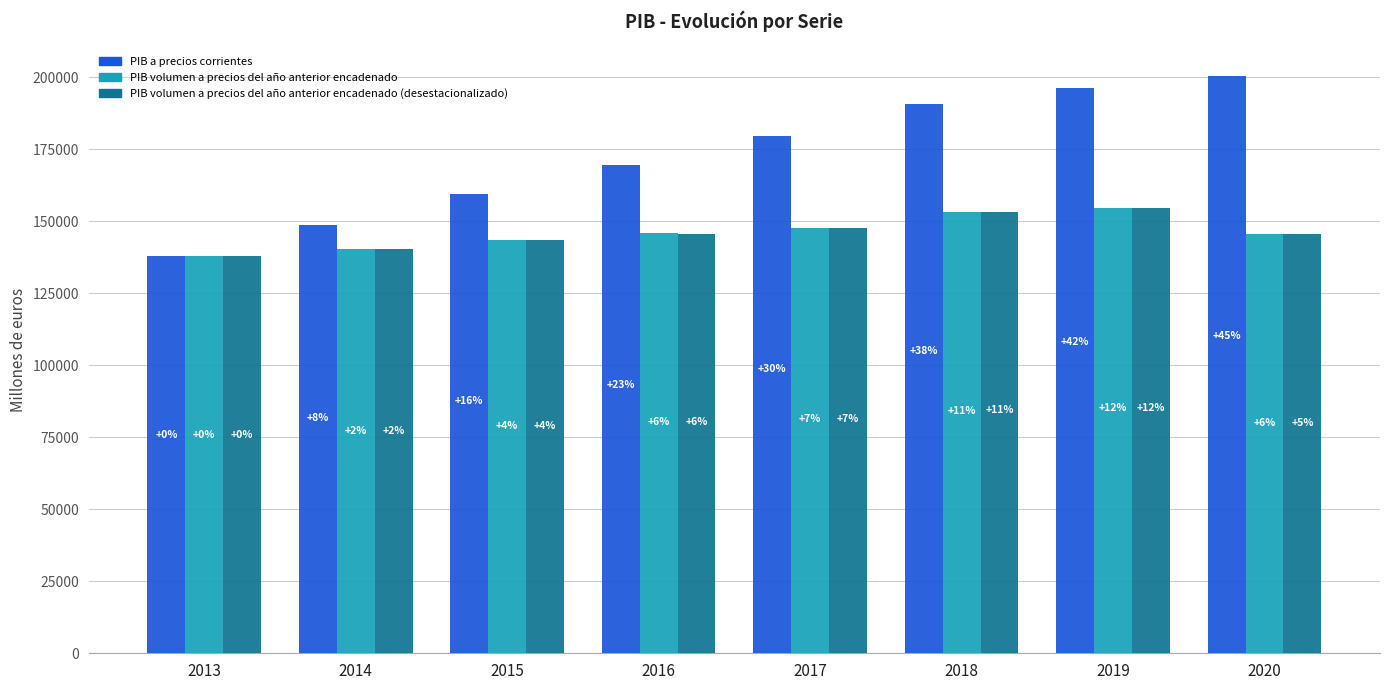

What are all the series names shown in the legend?

PIB a precios corrientes, PIB volumen a precios del año anterior encadenado, PIB volumen a precios del año anterior encadenado (desestacionalizado)